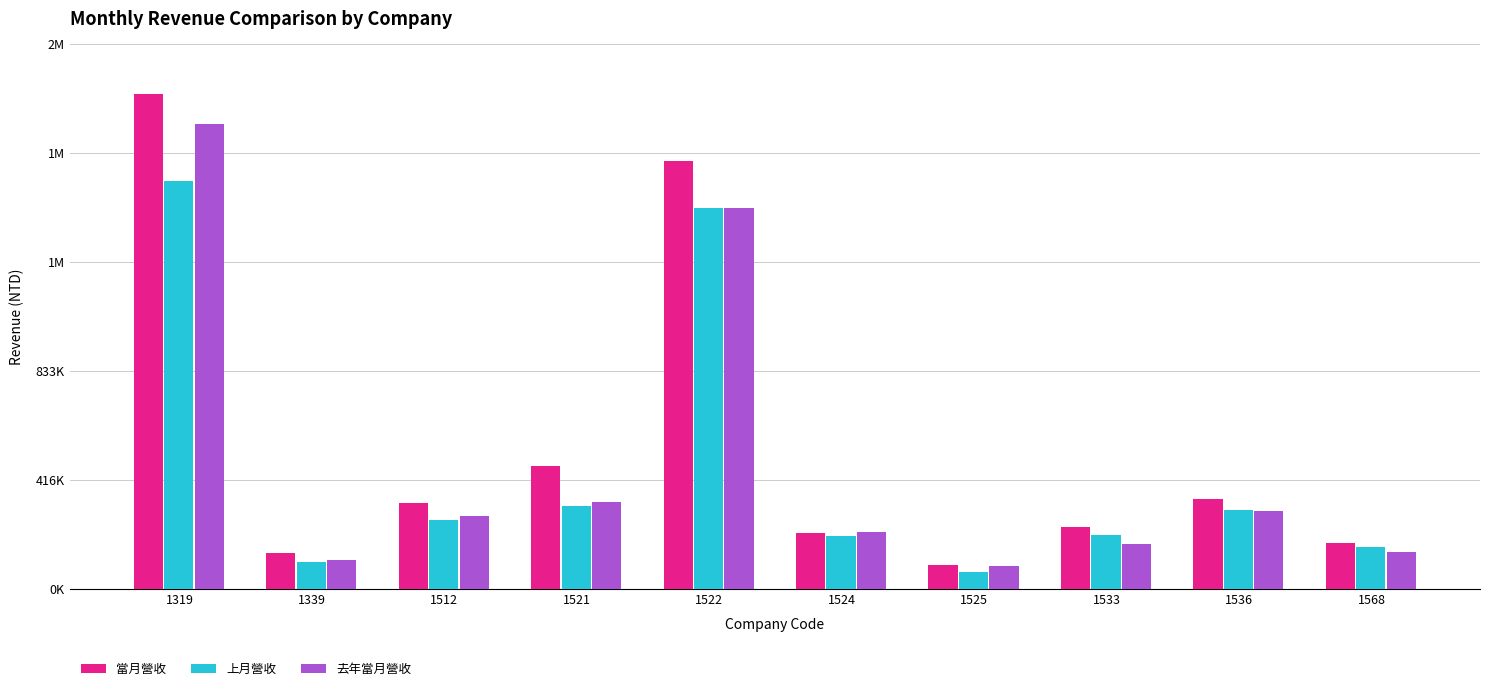

The 上月營收 series shows 123183 at 1536. True or false?

False